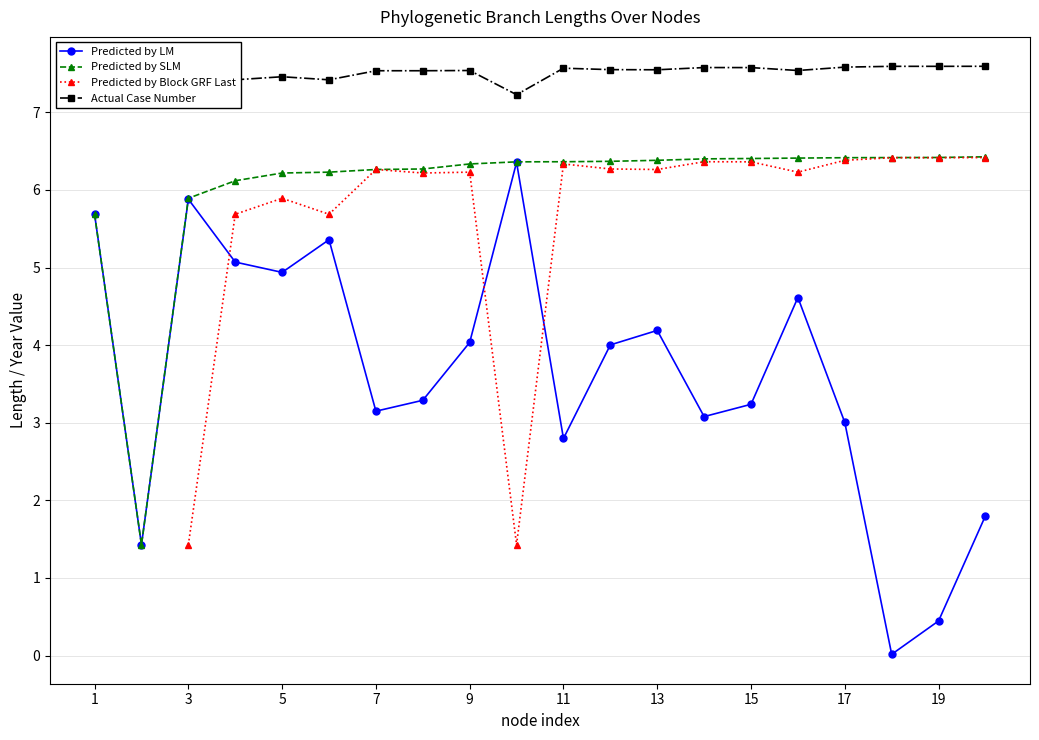

Is it true that Predicted by SLM equals 2.5 at 5?

False